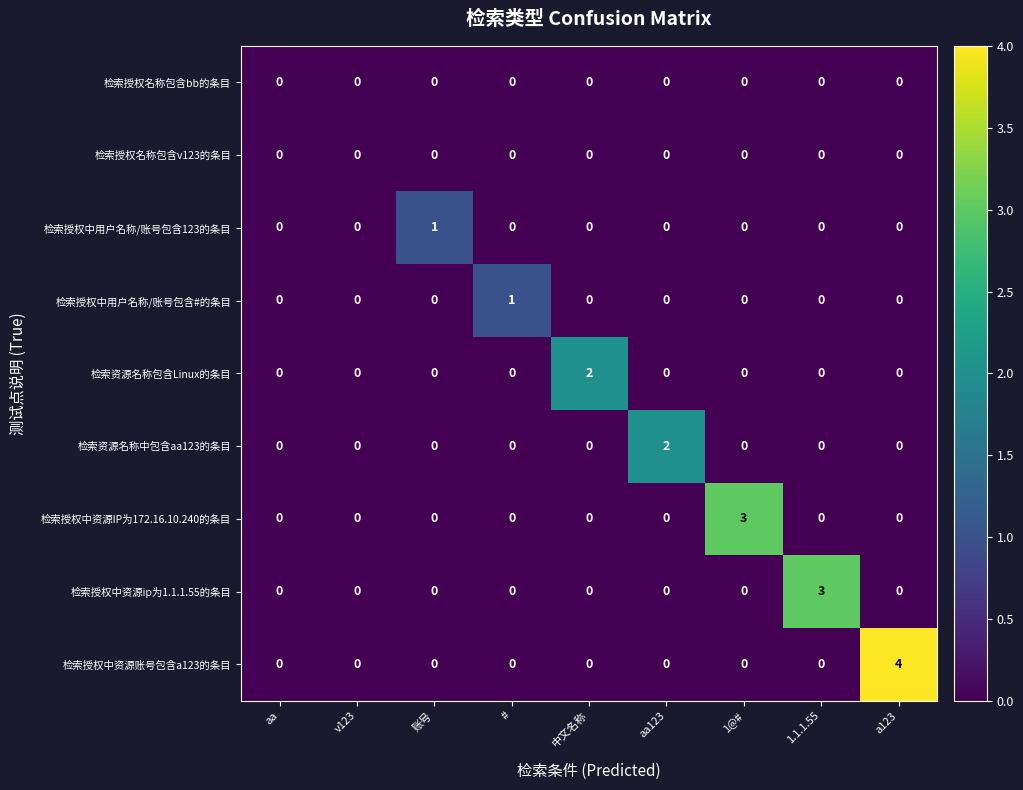

Count the 检索授权中资源ip为1.1.1.55的条目 values in the range 0 to 1.

8